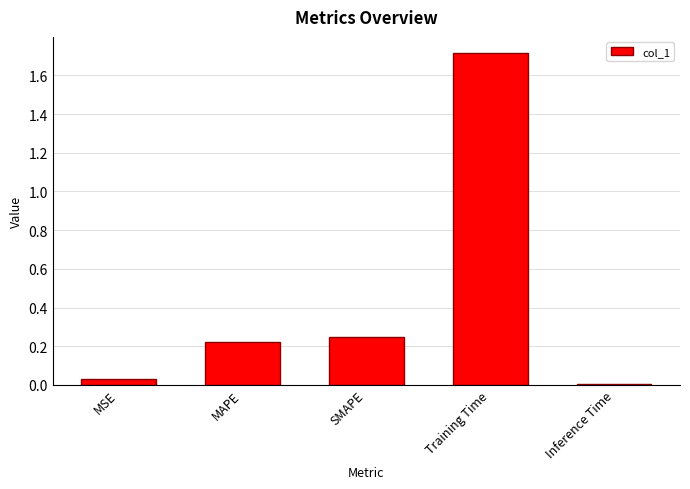

What is the greatest value displayed?

1.7